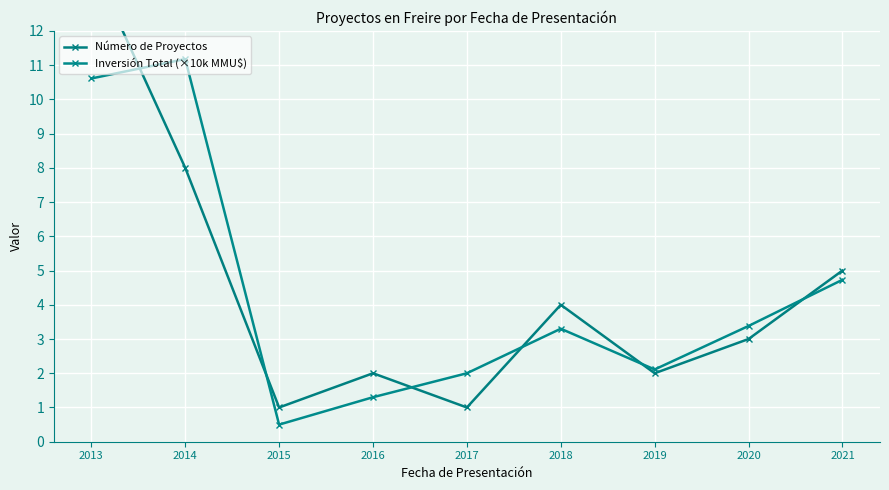

The Número de Proyectos series shows 6.3 at 2018. True or false?

False